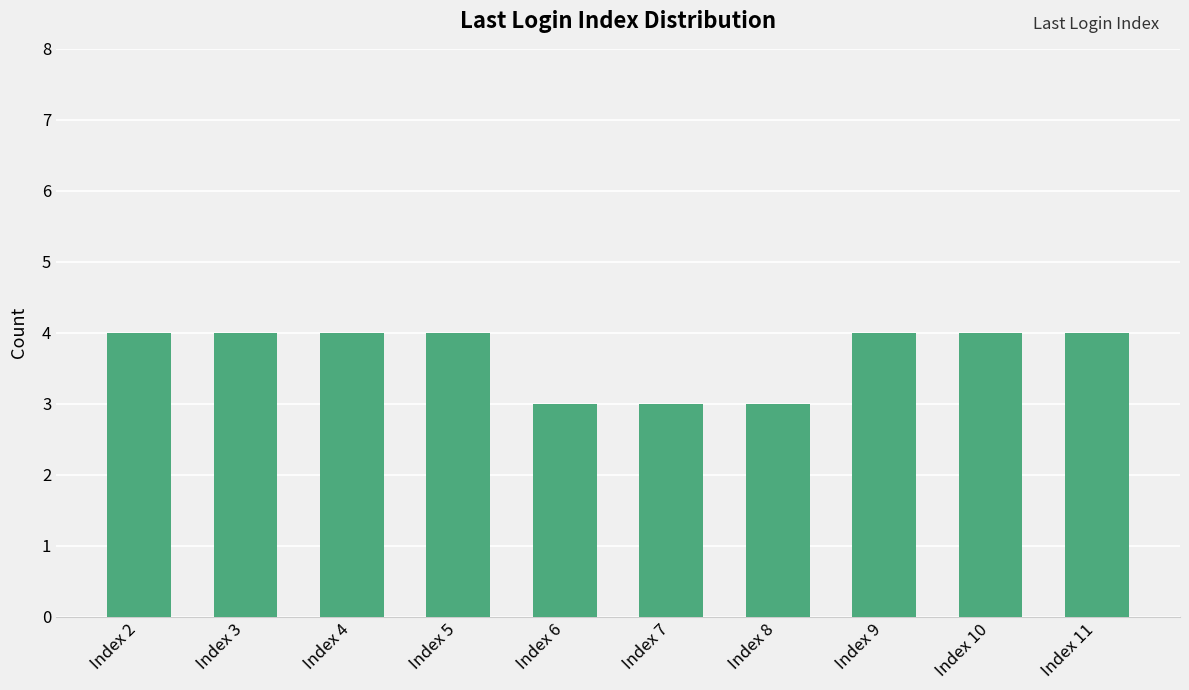

Between Index 7 and Index 2, which is larger?

Index 2